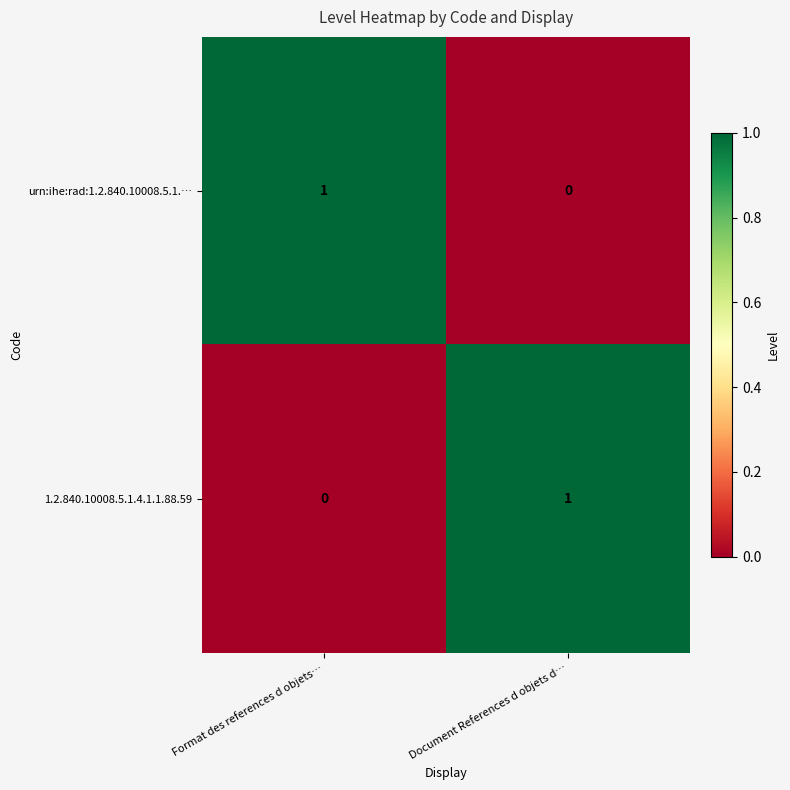

At Document References d objets d…, list the series in order from largest to smallest.

1.2.840.10008.5.1.4.1.1.88.59, urn:ihe:rad:1.2.840.10008.5.1.…